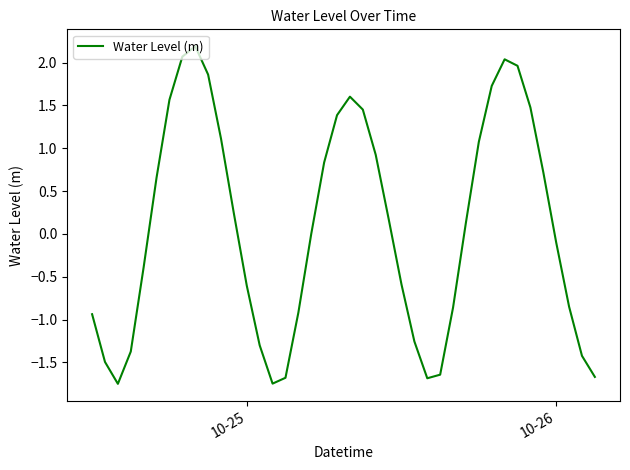

What is the maximum value shown in the chart?

2.2